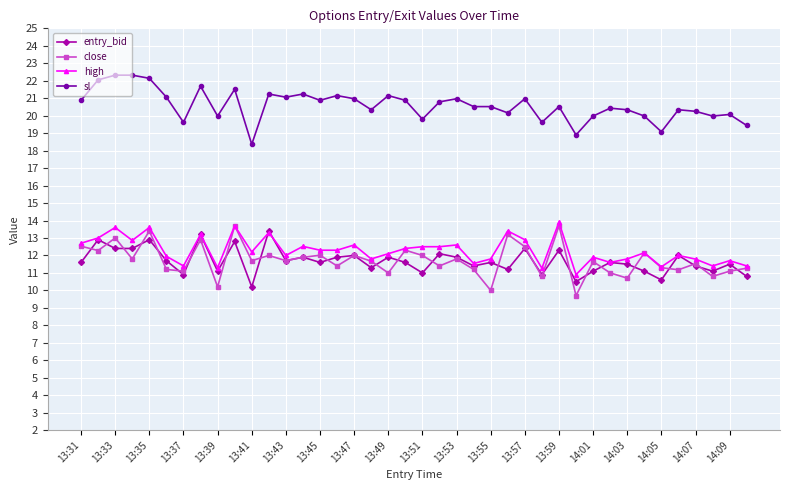

True or false: high has more than 1 points higher than both neighbors.

True